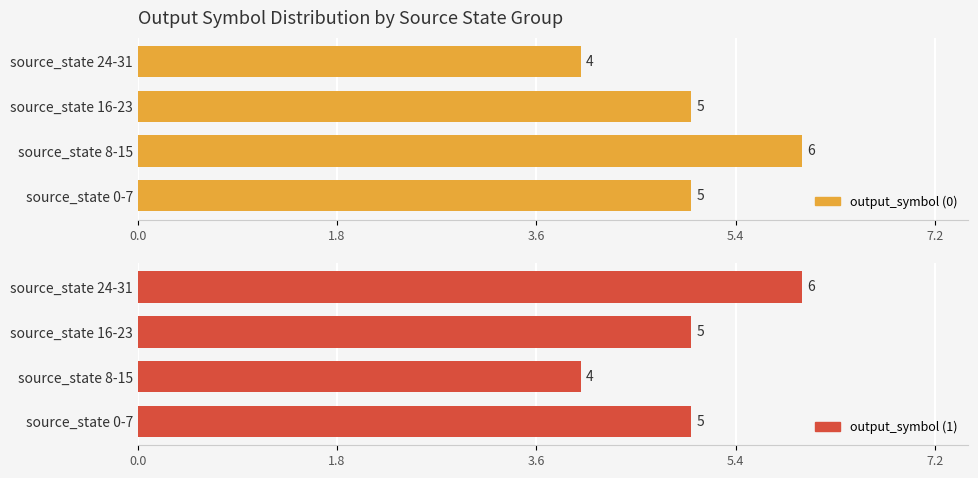

Reading left to right, what are all the values shown in this chart?

output_symbol (0): 5	6	5	4
output_symbol (1): 5	4	5	6